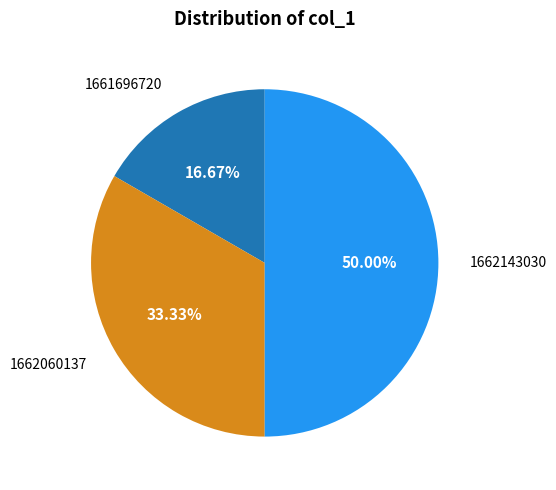

The 1662060137 slice represents 33% of the pie. True or false?

True